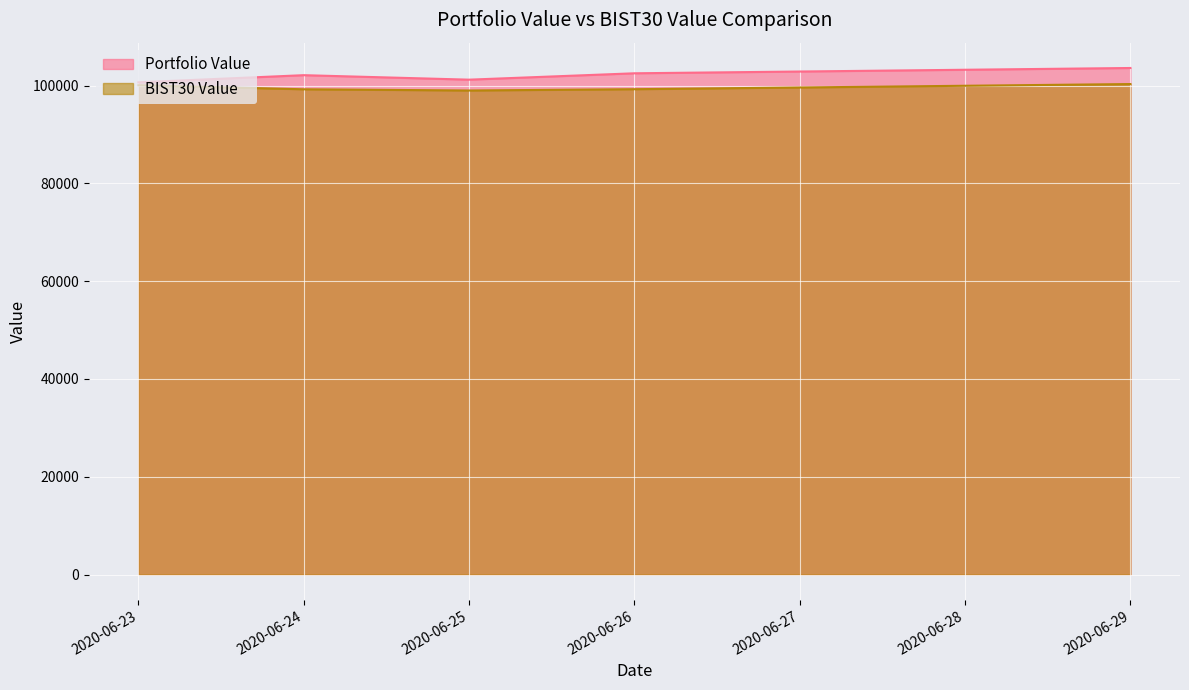

List the series in order of their peak value, lowest first.

BIST30 Value, Portfolio Value